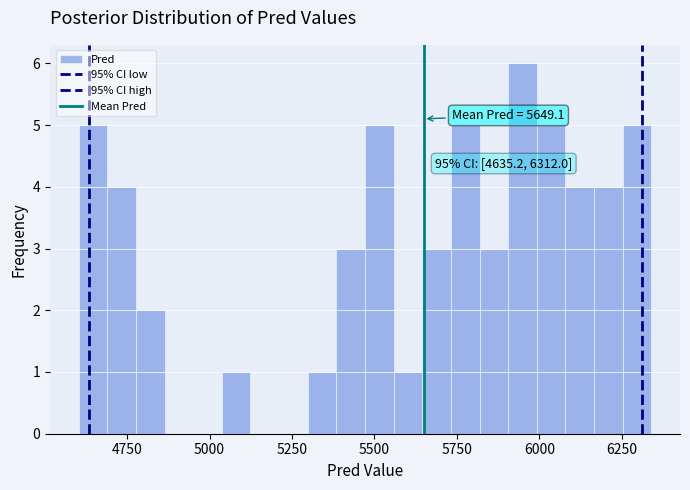

Around what value on the x-axis is the tallest bar? Give the approximate position of its centre, as read against the axis.

5950